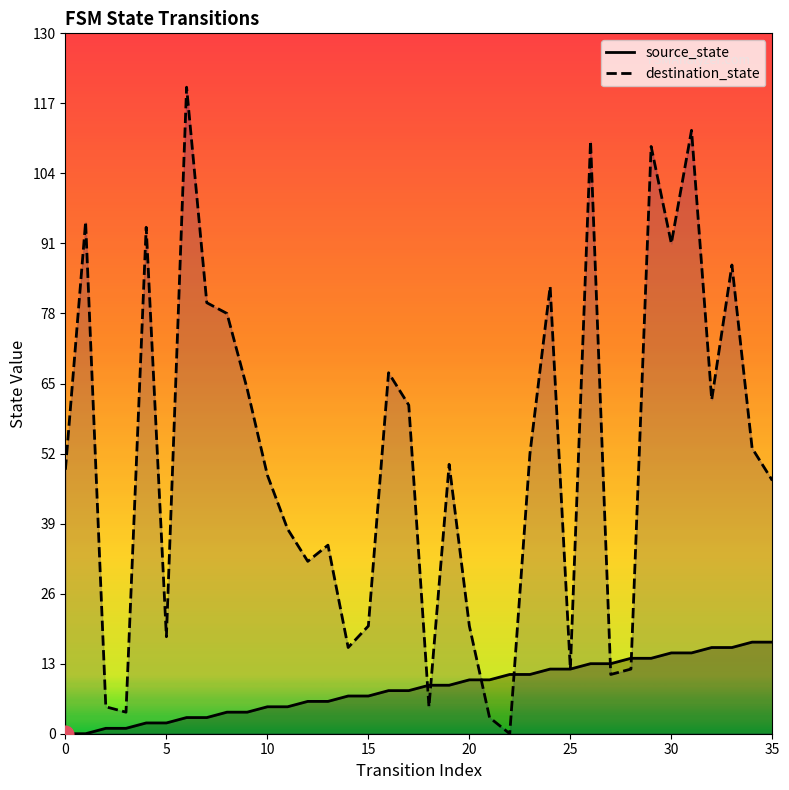

Which series has the widest spread of values?

destination_state